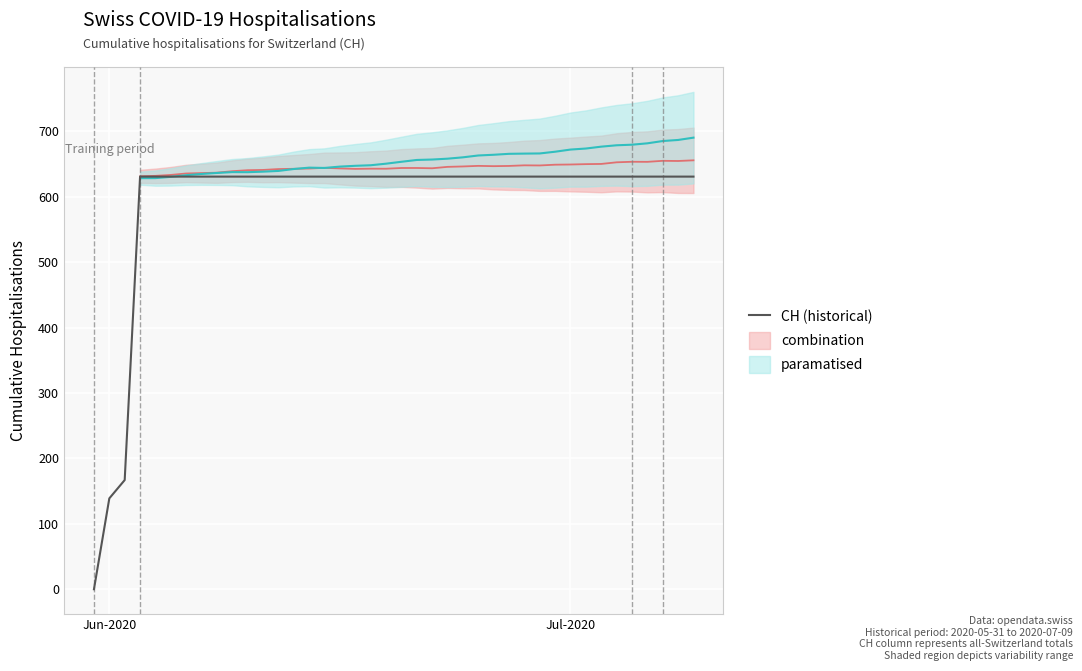

What is the maximum value for CH (historical)?

631